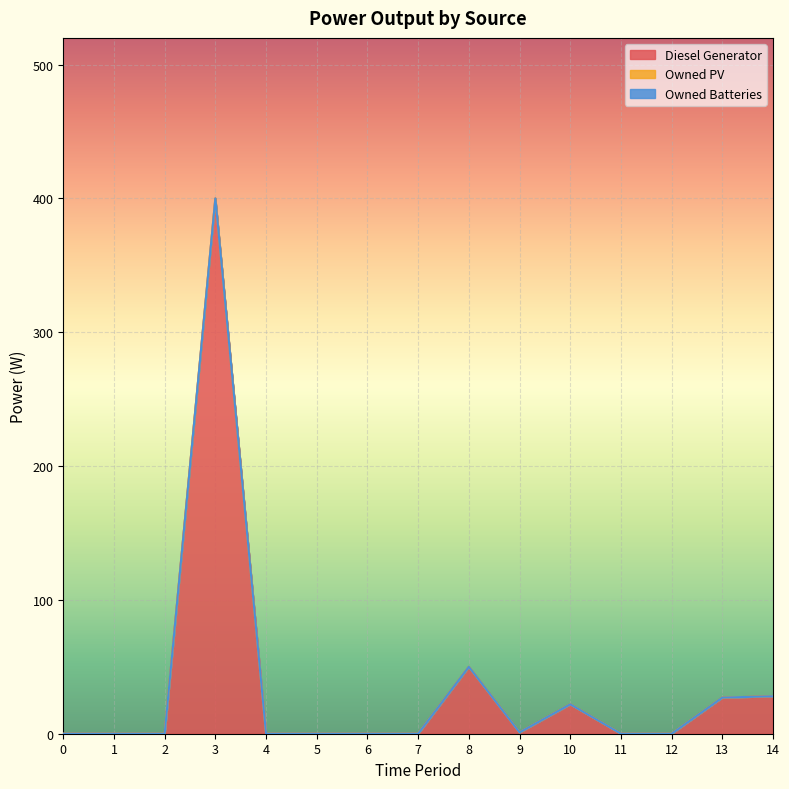

Which category has the highest value across all series?

3